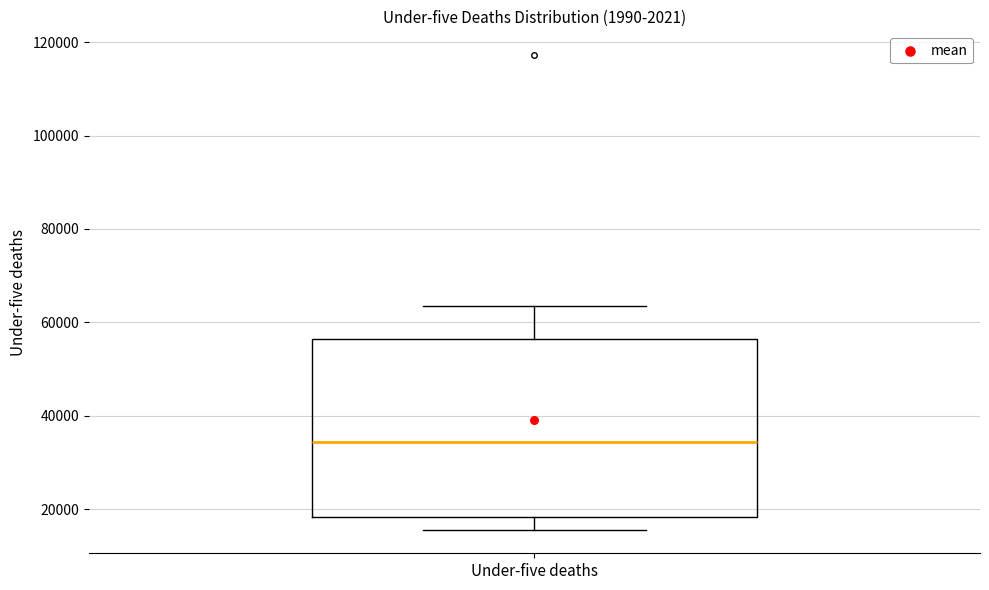

Transcribe this box plot: give where the median line is, the range the box spans, and where the two whiskers end, as read against the y-axis. The values are not printed on the chart, so give them approximately, as read against the axis.

median 34000, box 18000 to 56000, whiskers 16000 to 64000